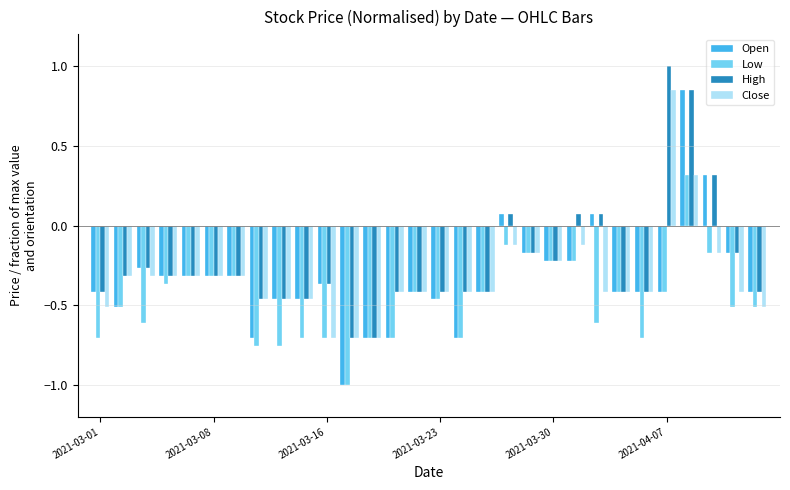

At how many categories does at least one series exceed 0?

6